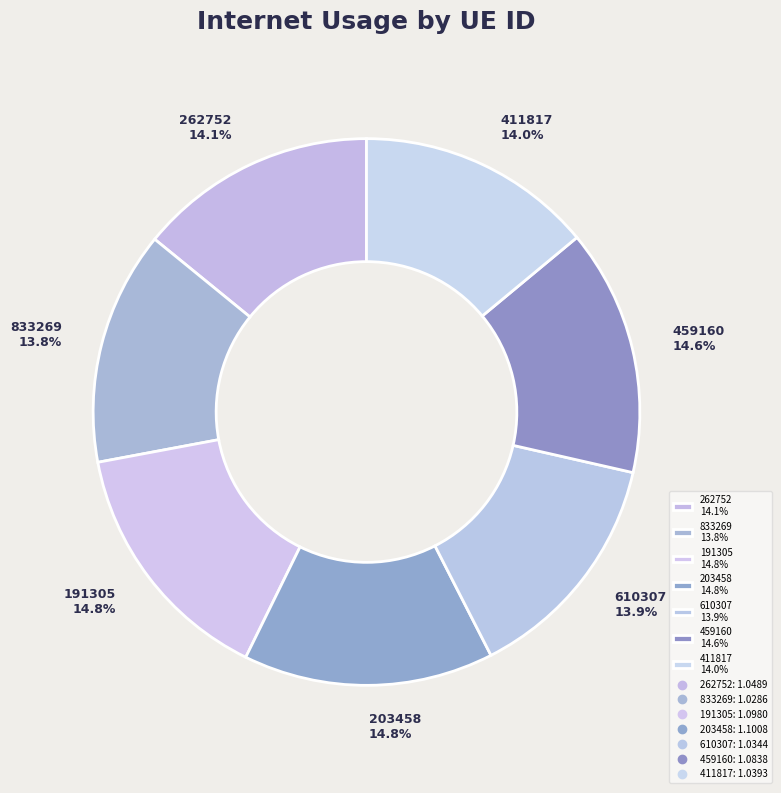

How much of the chart is everything except 191305?

85.2%